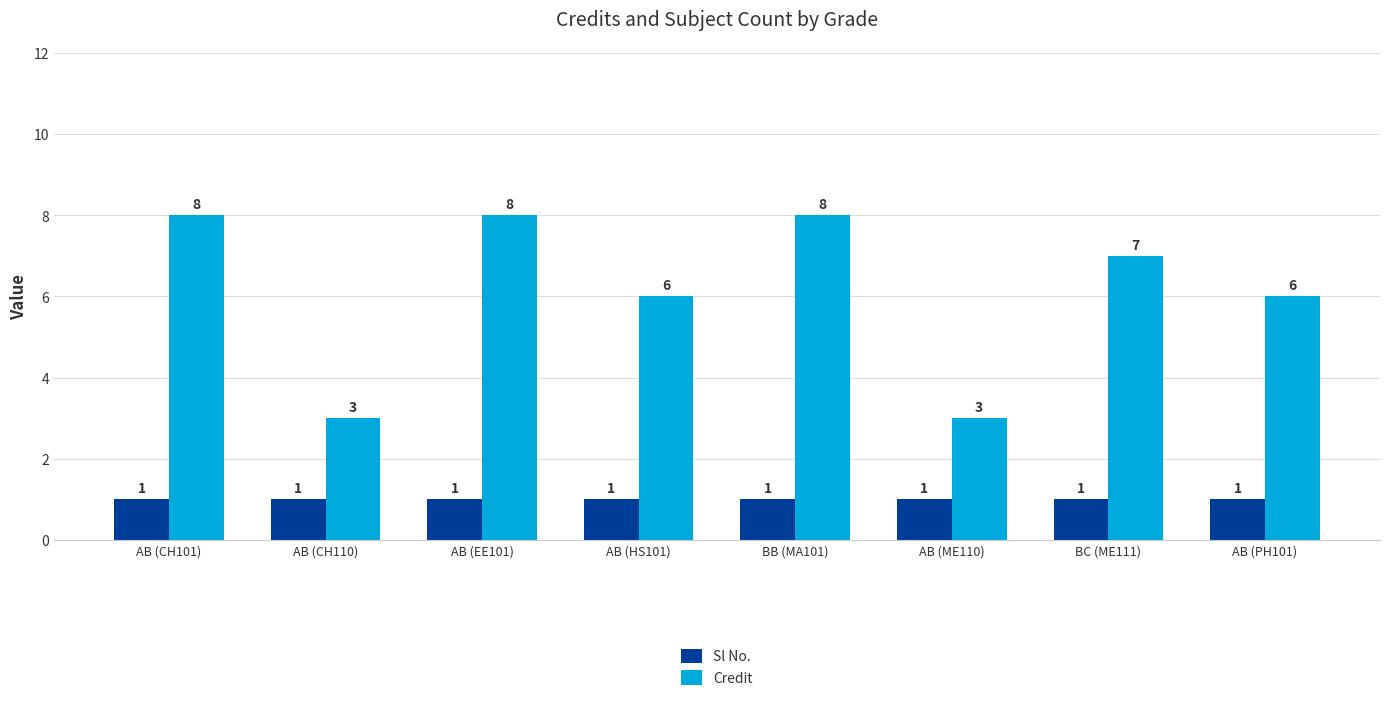

At how many categories does at least one series exceed 5?

6